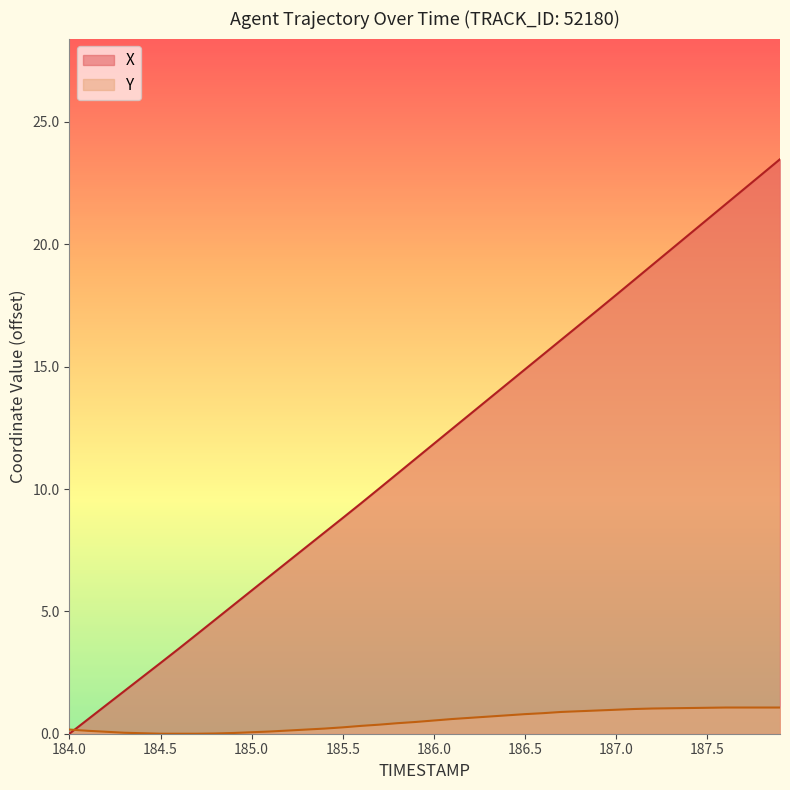

How many times do Y and X cross each other?

1